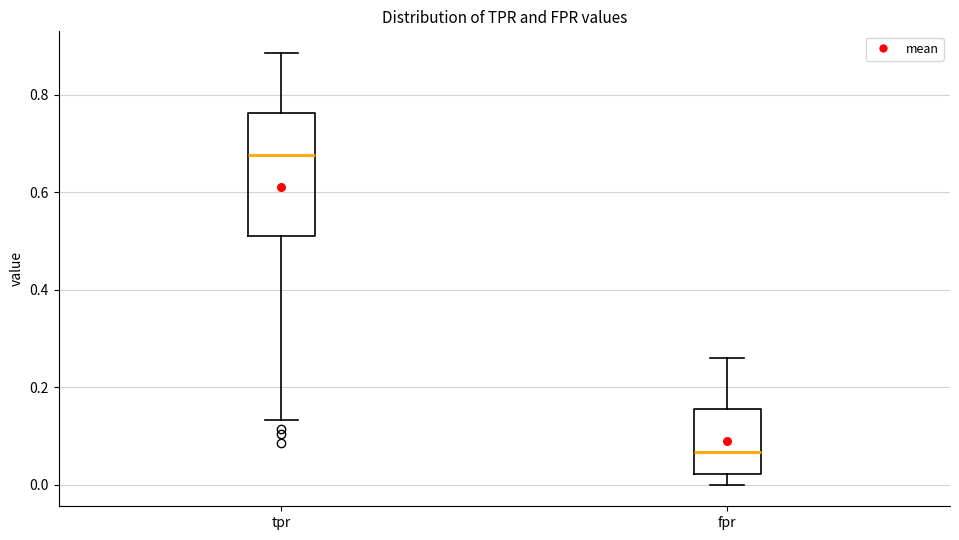

Which box has the lowest median line?

fpr